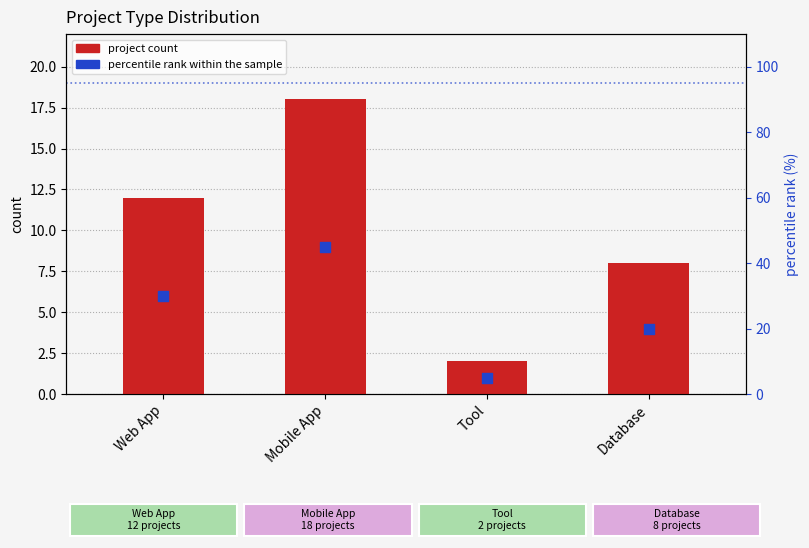

At which category is the sum across all series the highest?

Mobile App